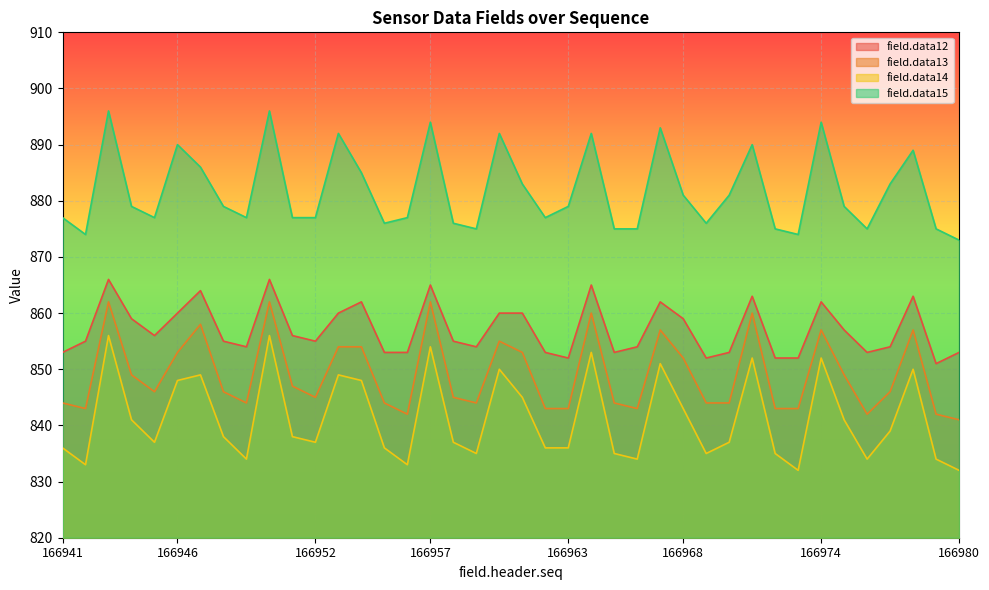

Which has a higher value, 166966 or 166948?

166948